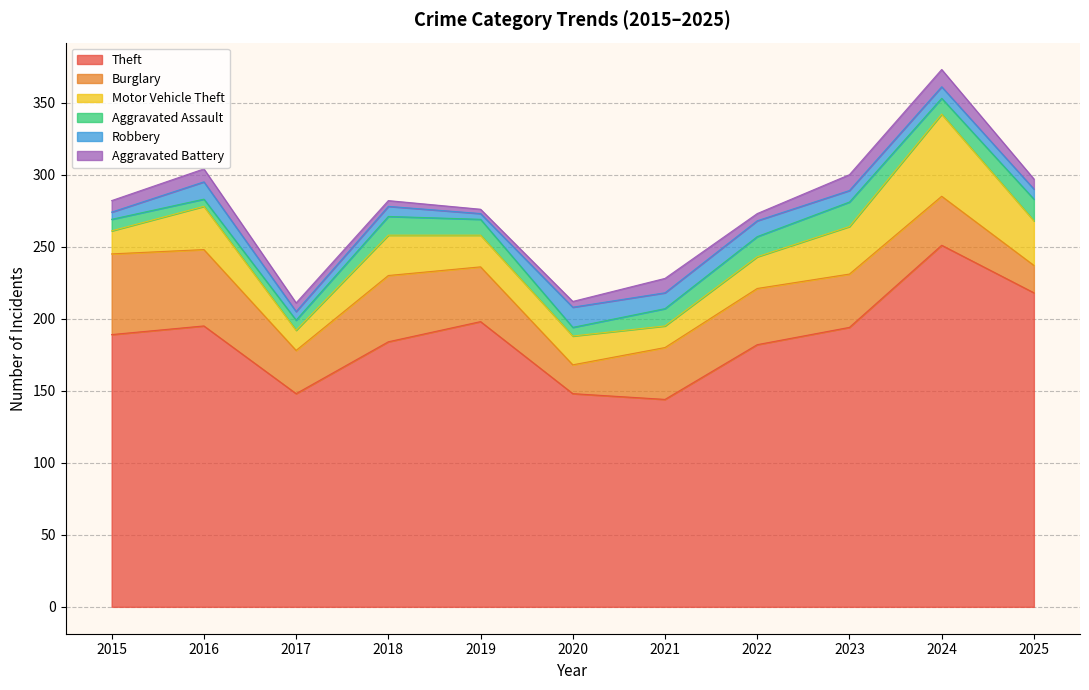

Rank the categories by Burglary value from highest to lowest.

2015, 2016, 2018, 2022, 2019, 2023, 2021, 2024, 2017, 2020, 2025